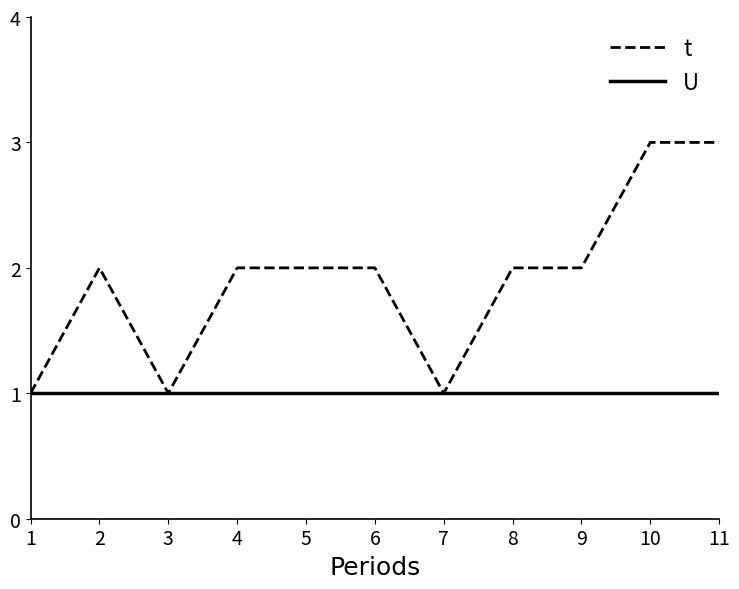

Is it true that U equals 0 at 10?

False